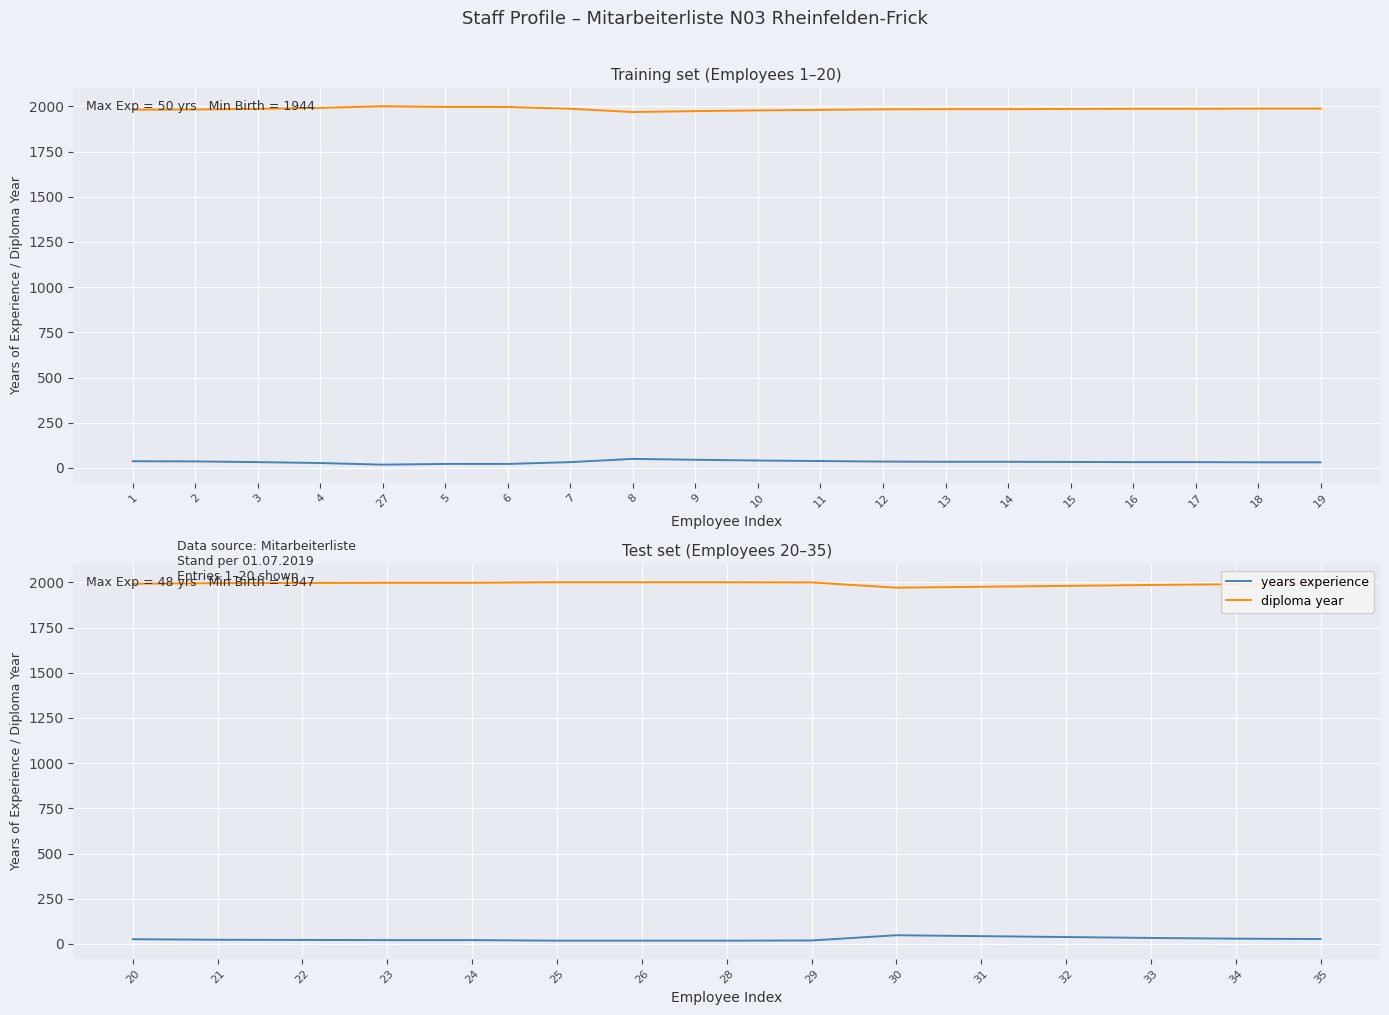

What position from the left is 2?

2